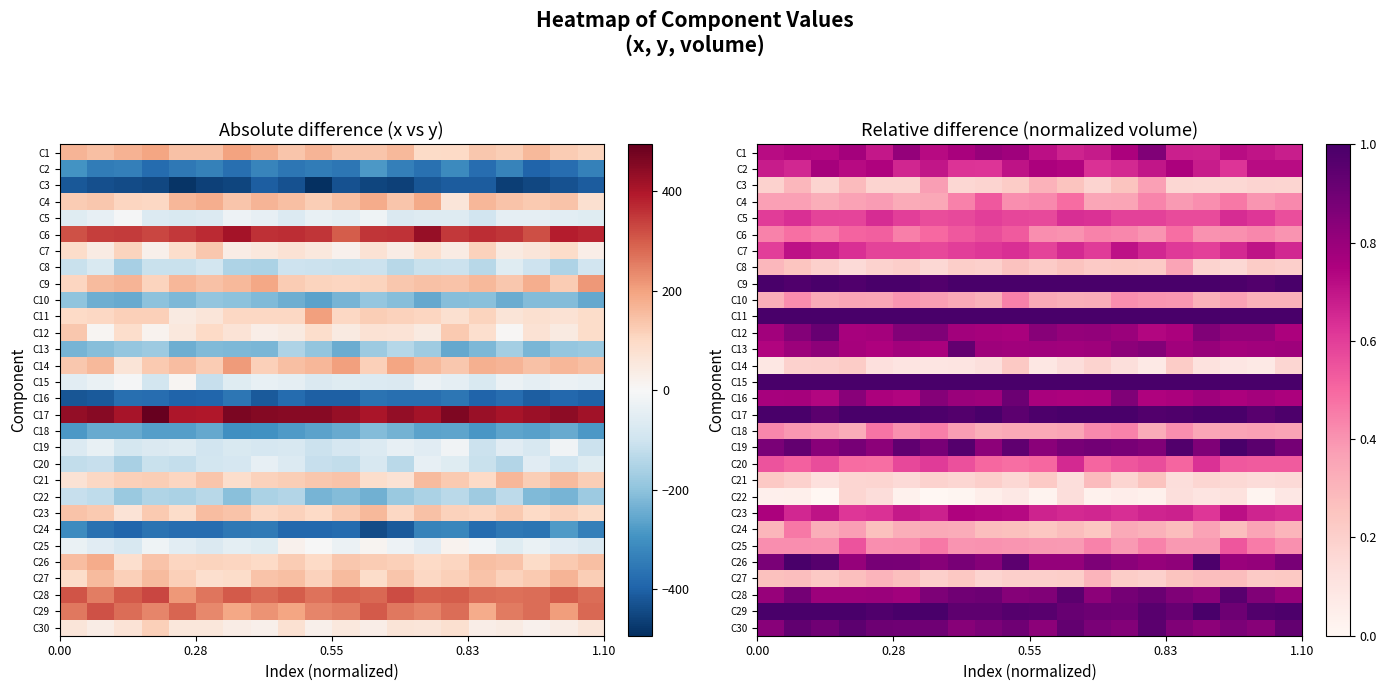

What is the average value of the C15 series?

1.0